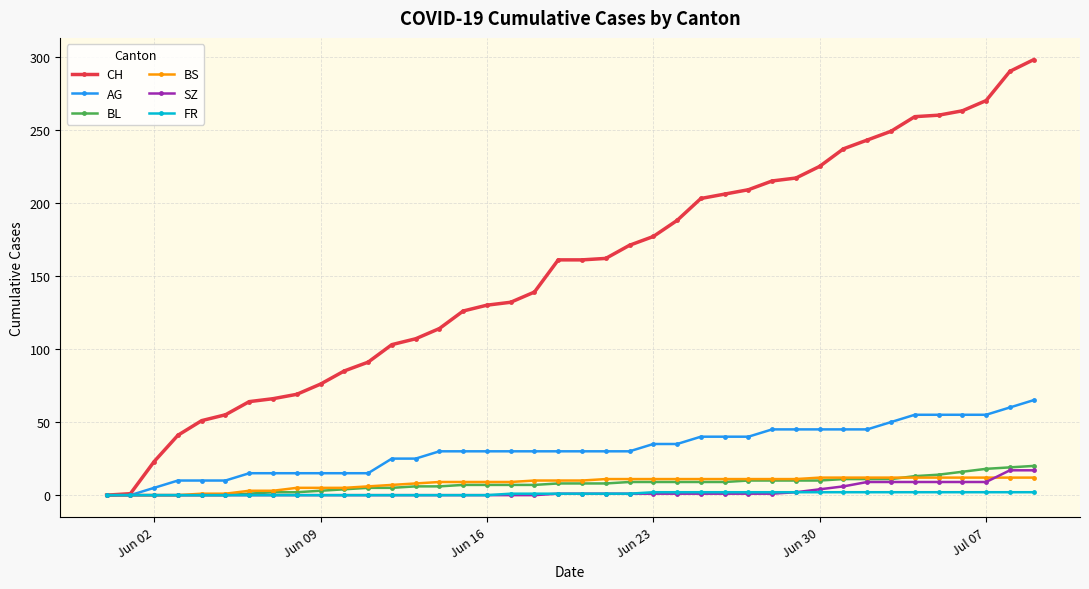

Which series has the largest total across all categories?

CH